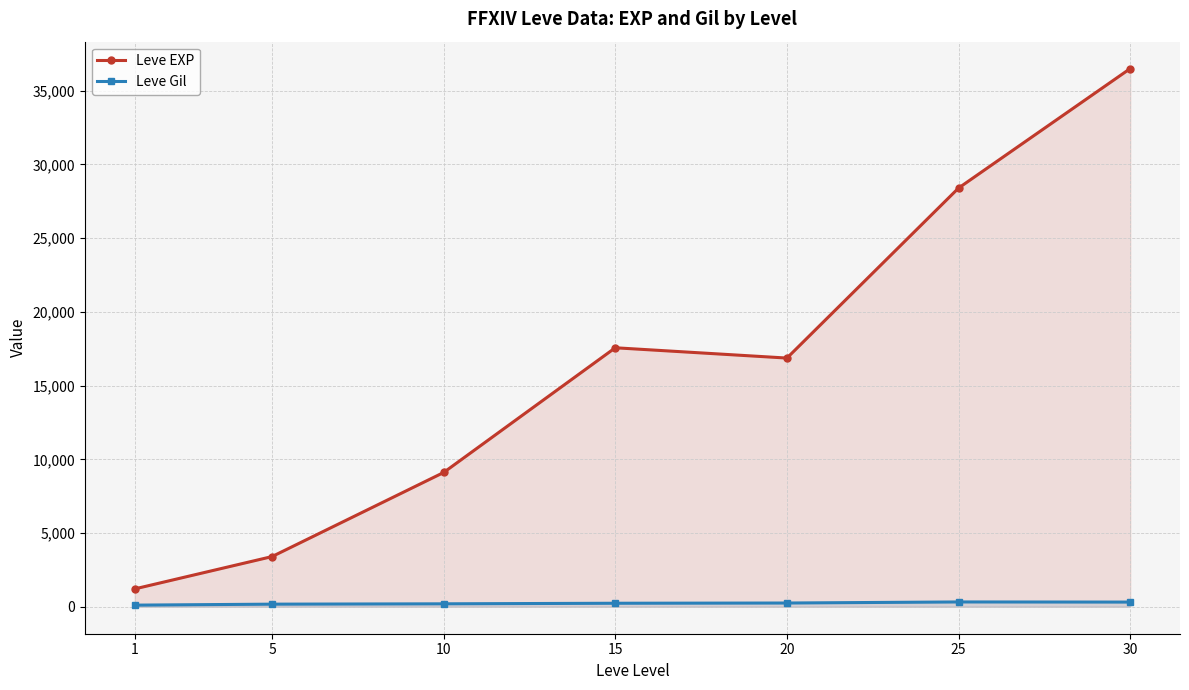

True or false: Leve EXP and Leve Gil intersect in this chart.

False